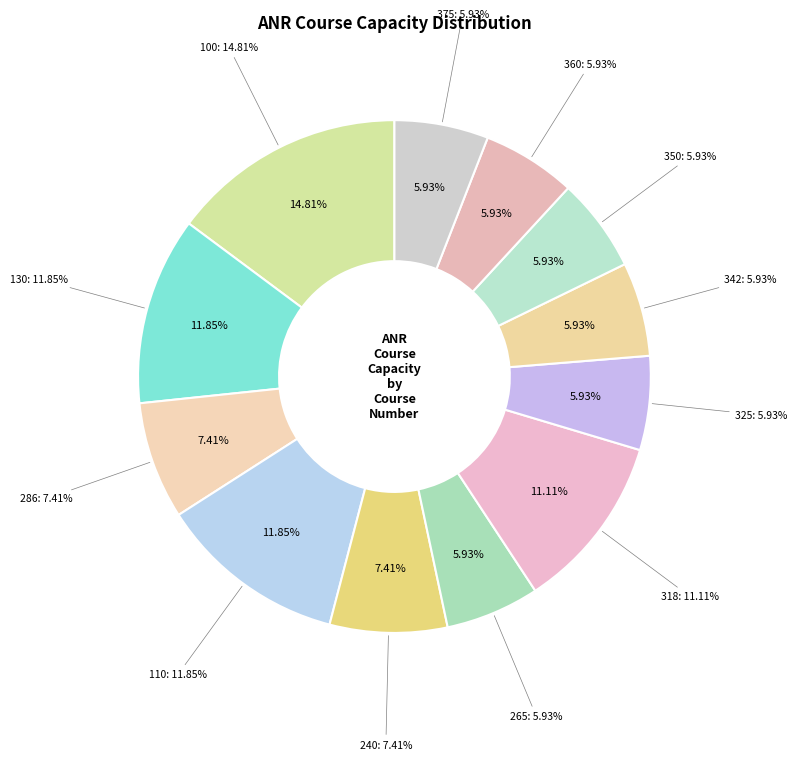

What percentage is the 375 slice, to the nearest percent?

6%